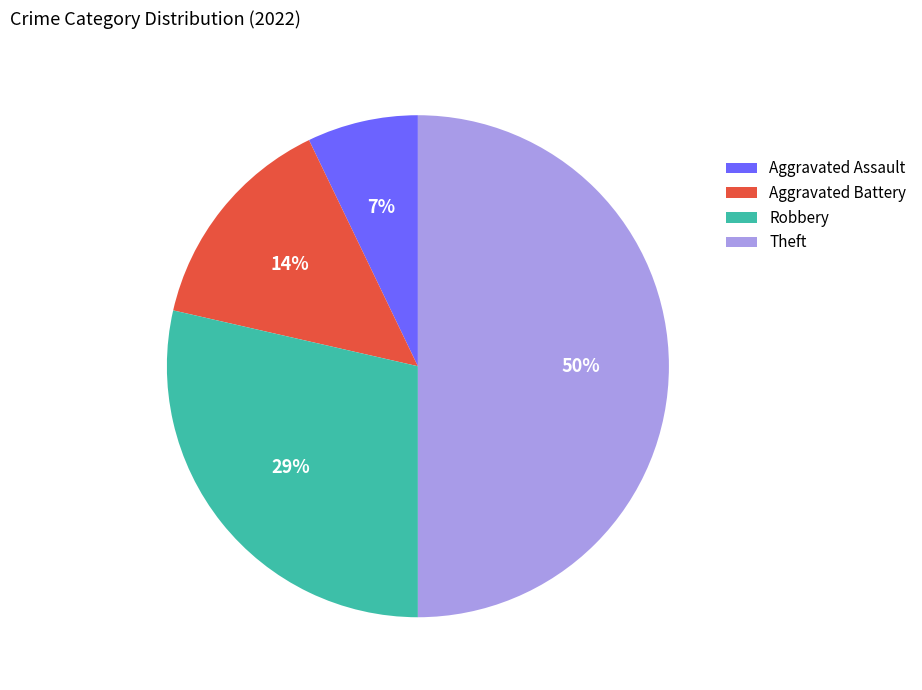

Count the number of slices in the pie.

4